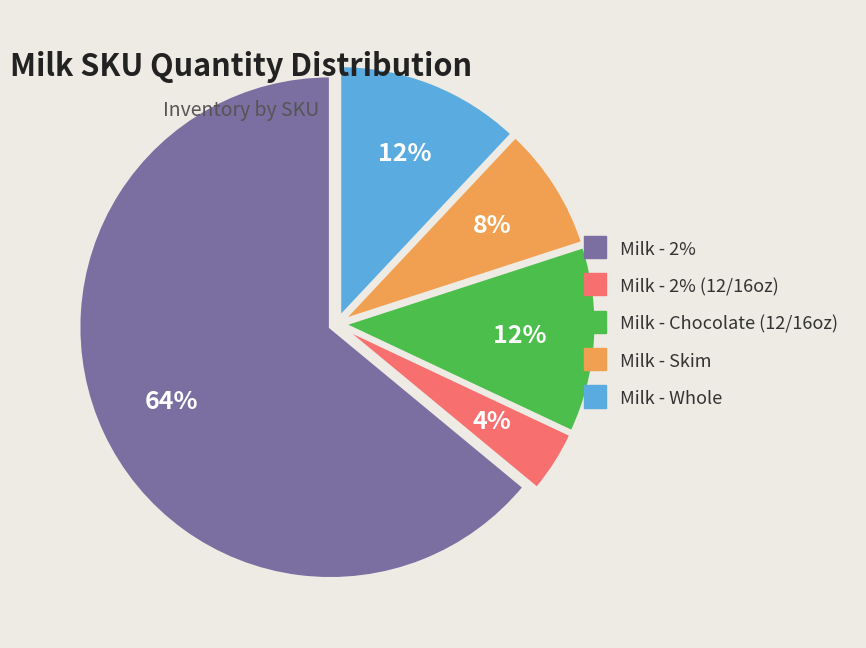

To the nearest percent, what is the average slice percentage?

20%